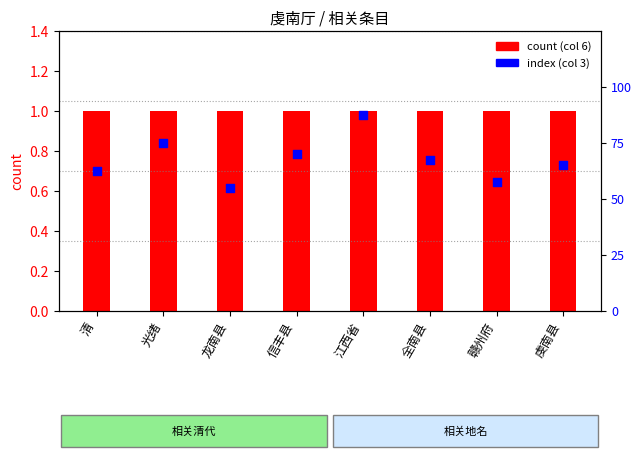

Which series has the largest Y range (max minus min)?

index (col 3)